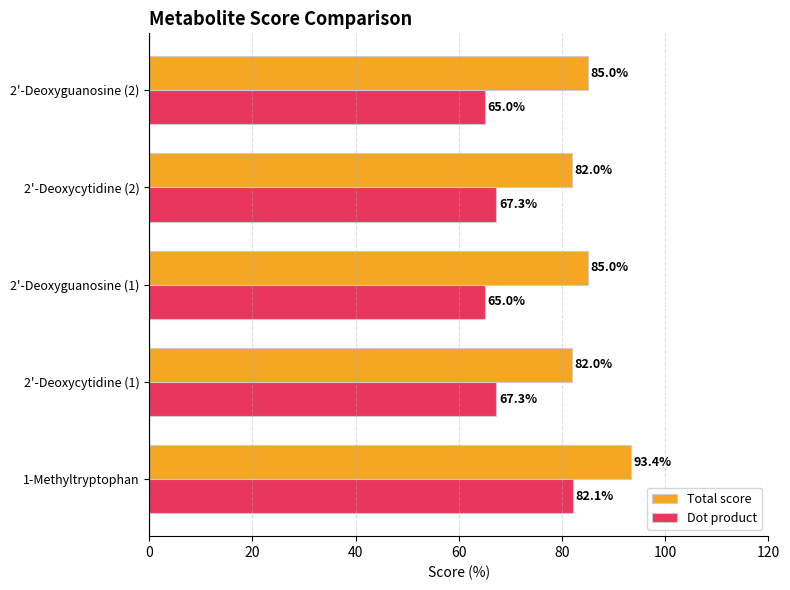

What is the difference between the highest and lowest values at 1-Methyltryptophan?

11.3